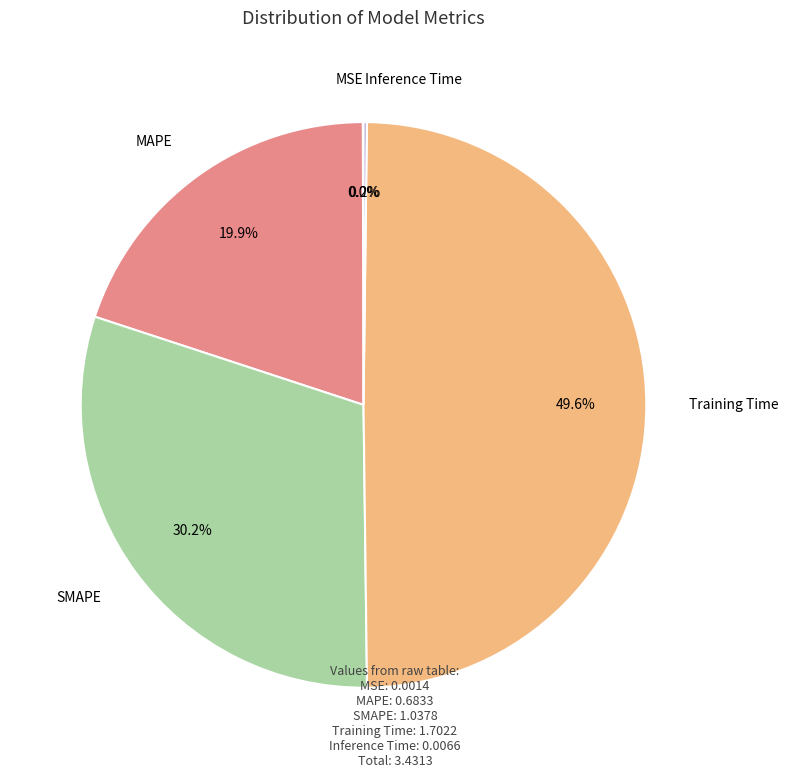

Is there any slice that represents more than half of the pie?

No